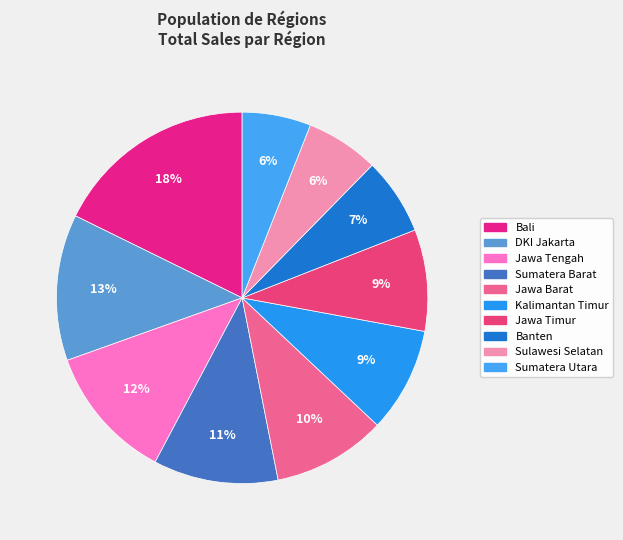

The Jawa Barat slice represents 1% of the pie. True or false?

False